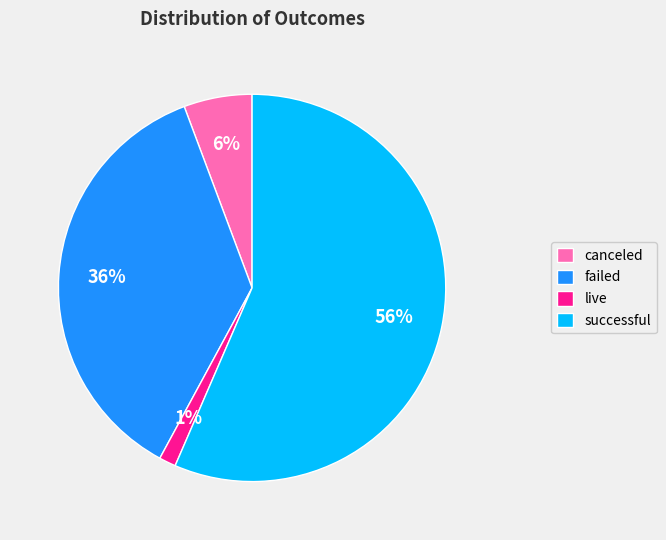

True or false: successful accounts for 65% of the total.

False